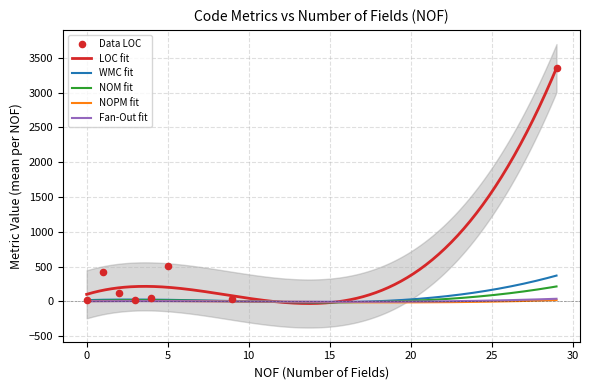

Is the value of LOC at 0 greater than the value of WMC at 9?

Yes